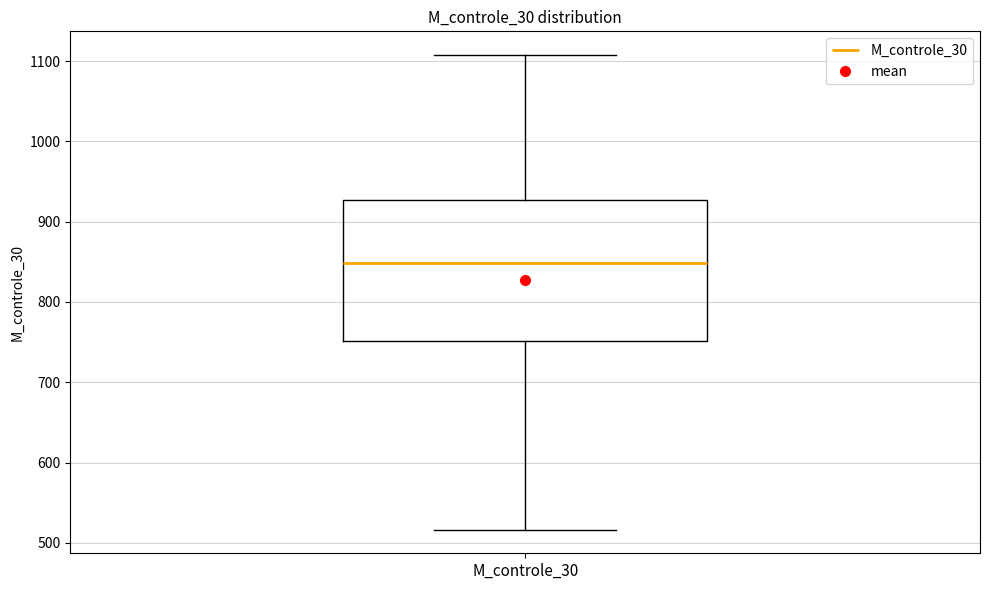

Read this box plot against the y-axis: the position of the median line, the range covered by the box, and the ends of both whiskers. The values are not printed on the chart, so give them approximately, as read against the axis.

median 850, box 750 to 930, whiskers 520 to 1110